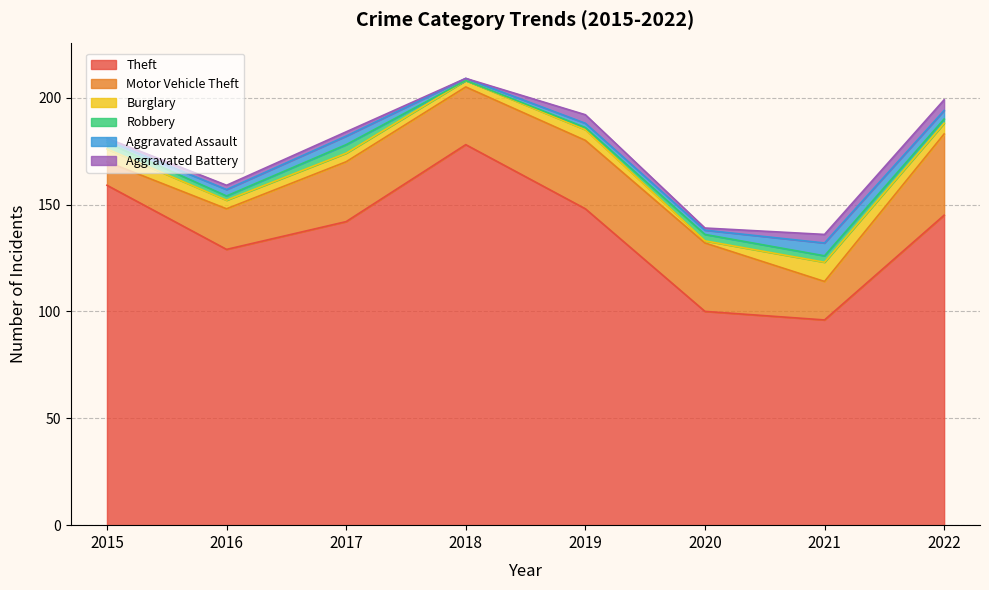

How many values in Robbery are above zero?

7